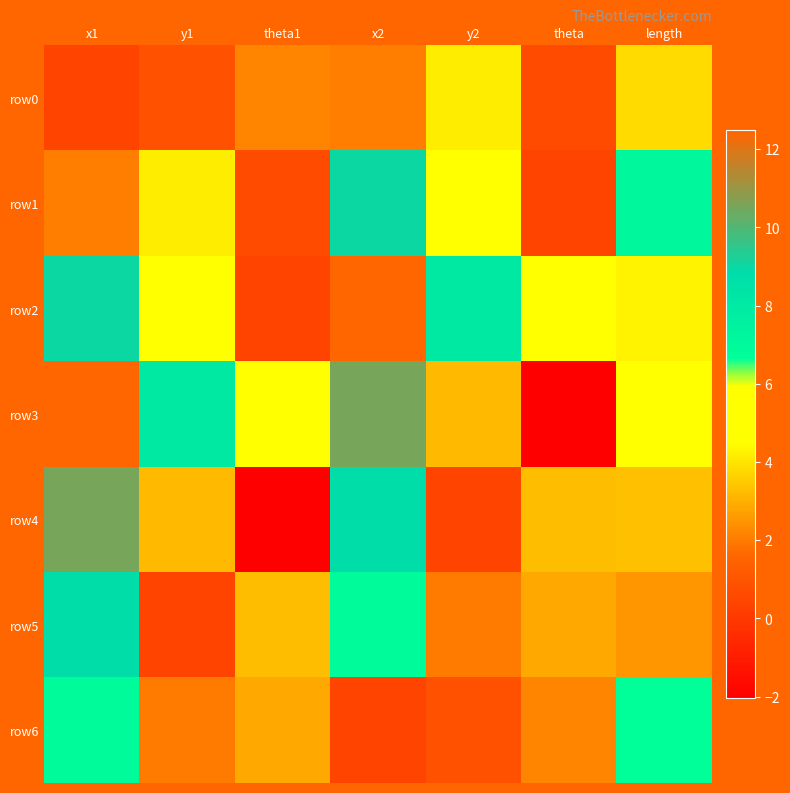

At which category is the sum across all series the highest?

x1